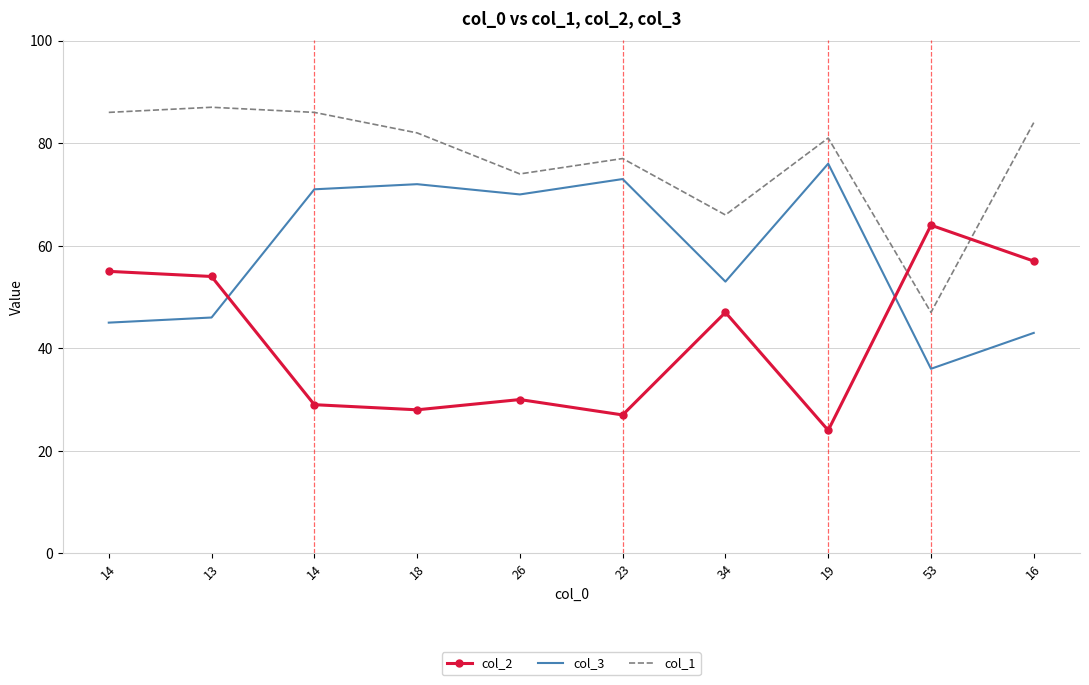

What are all the series names shown in the legend?

col_2, col_3, col_1